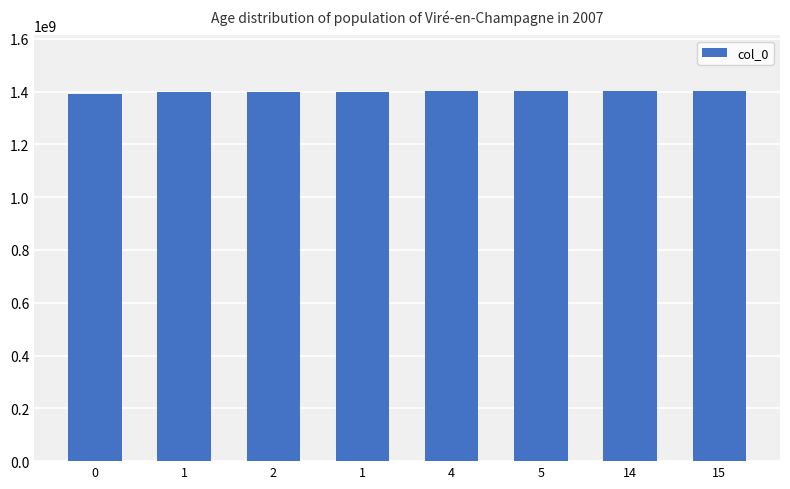

Approximately how many times larger is the value at 1 compared to 2?

1.0